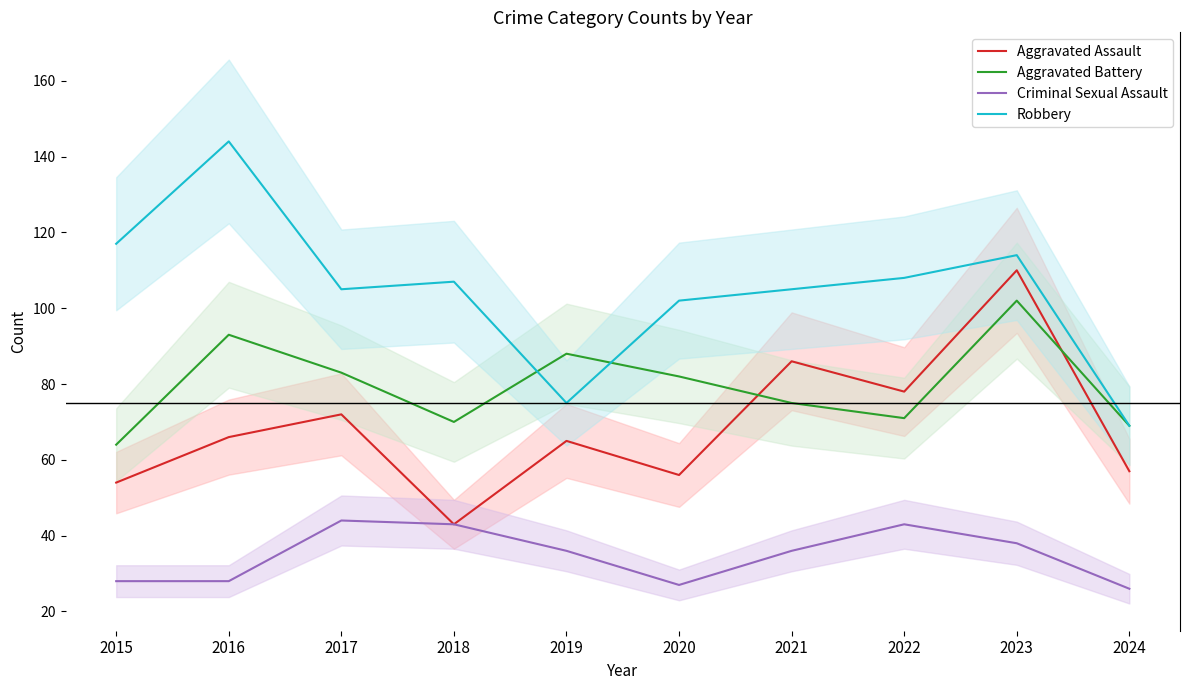

Reading right to left, transcribe all the data shown in this chart.

Aggravated Assault: 2024=57	2023=110	2022=78	2021=86	2020=56	2019=65	2018=43	2017=72	2016=66	2015=54
Aggravated Battery: 2024=69	2023=102	2022=71	2021=75	2020=82	2019=88	2018=70	2017=83	2016=93	2015=64
Criminal Sexual Assault: 2024=26	2023=38	2022=43	2021=36	2020=27	2019=36	2018=43	2017=44	2016=28	2015=28
Robbery: 2024=69	2023=114	2022=108	2021=105	2020=102	2019=75	2018=107	2017=105	2016=144	2015=117